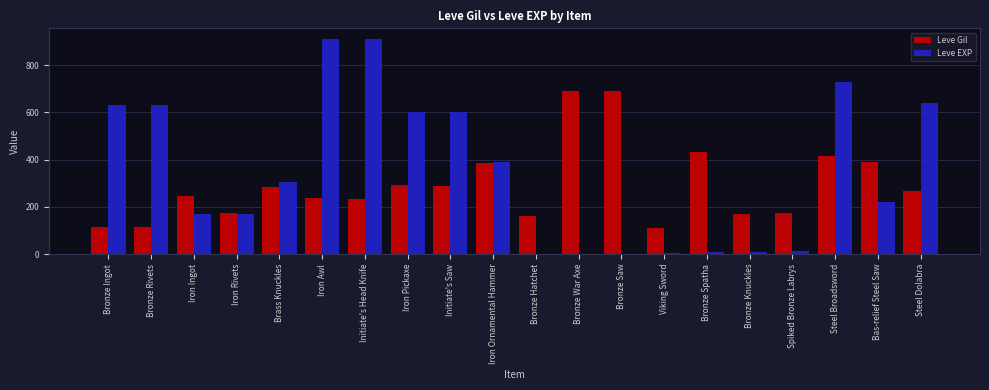

How many series are shown in this chart?

2